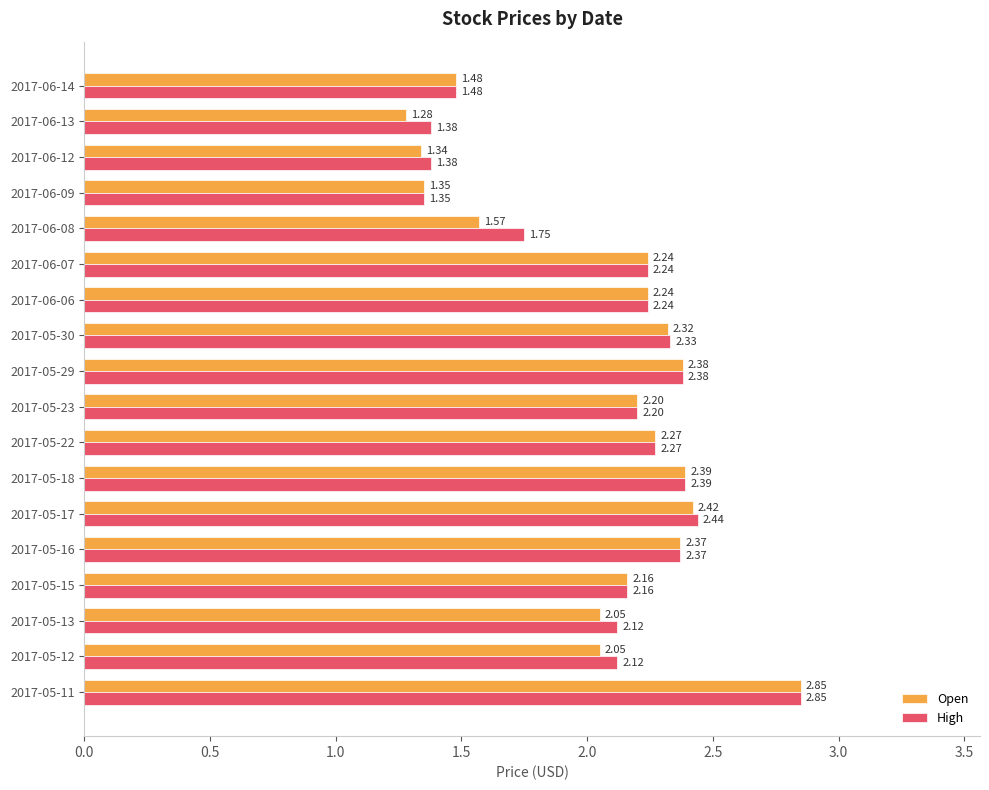

What is the sum of all High values?

37.5